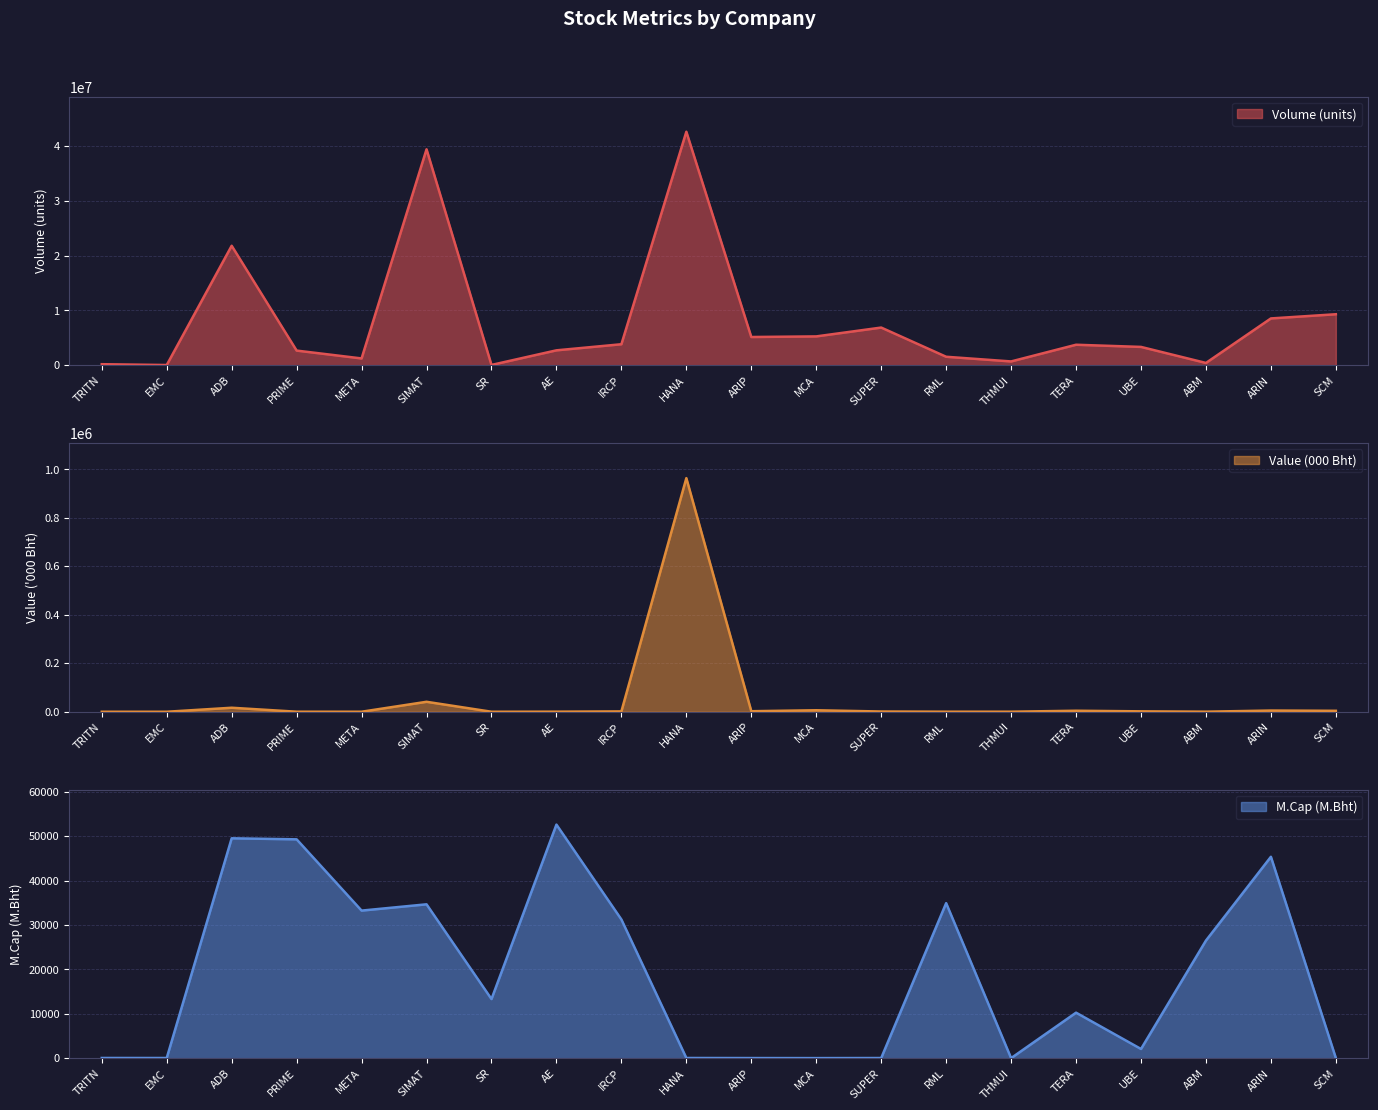

True or false: Value (000 Bht) and Volume (units) intersect in this chart.

False